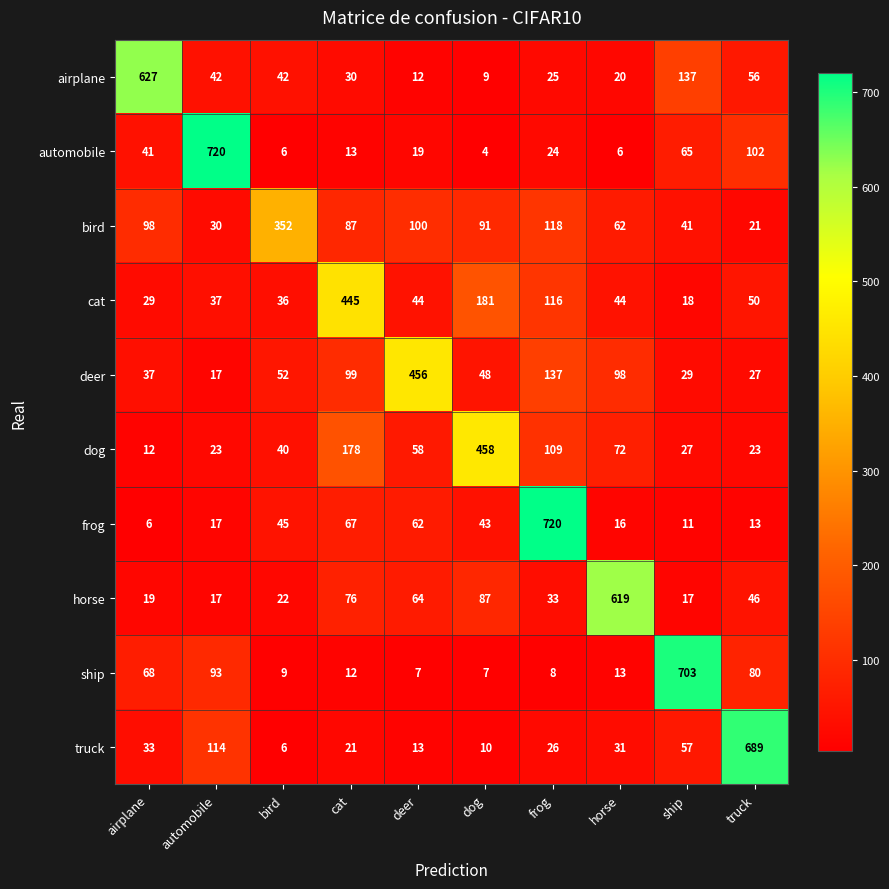

At how many categories does at least one series exceed 581?

6